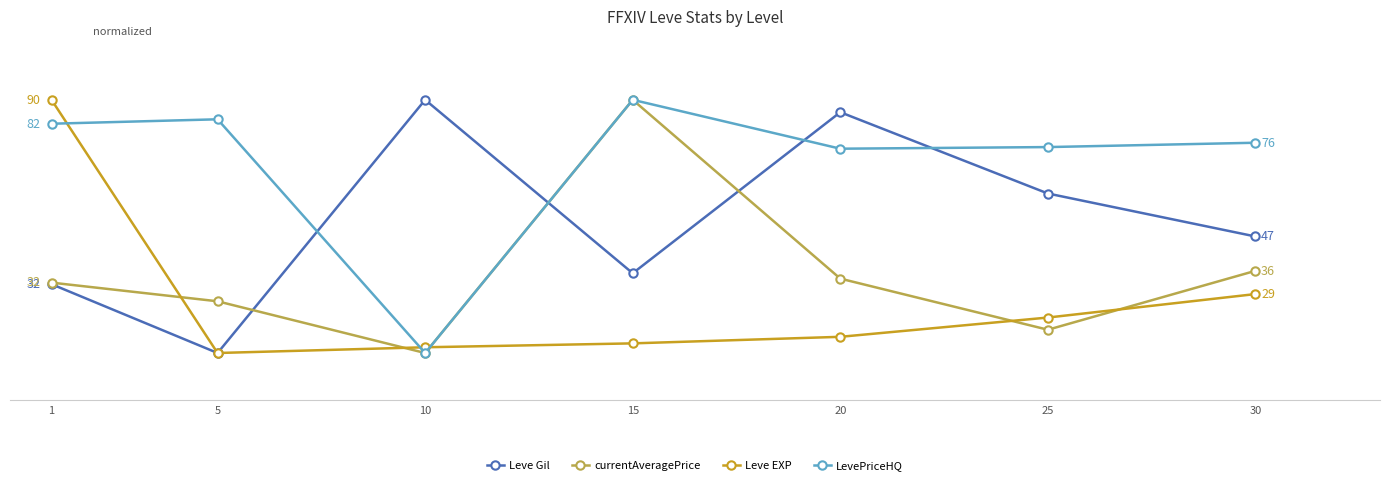

Which has a higher value, 20 or 15?

20